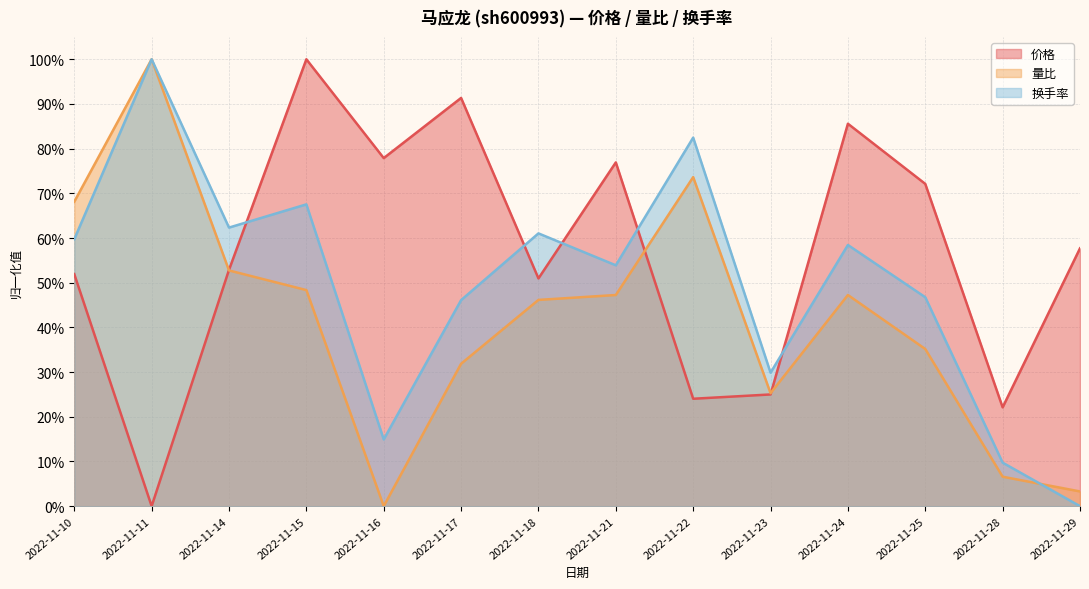

Which series has the widest spread of values?

价格